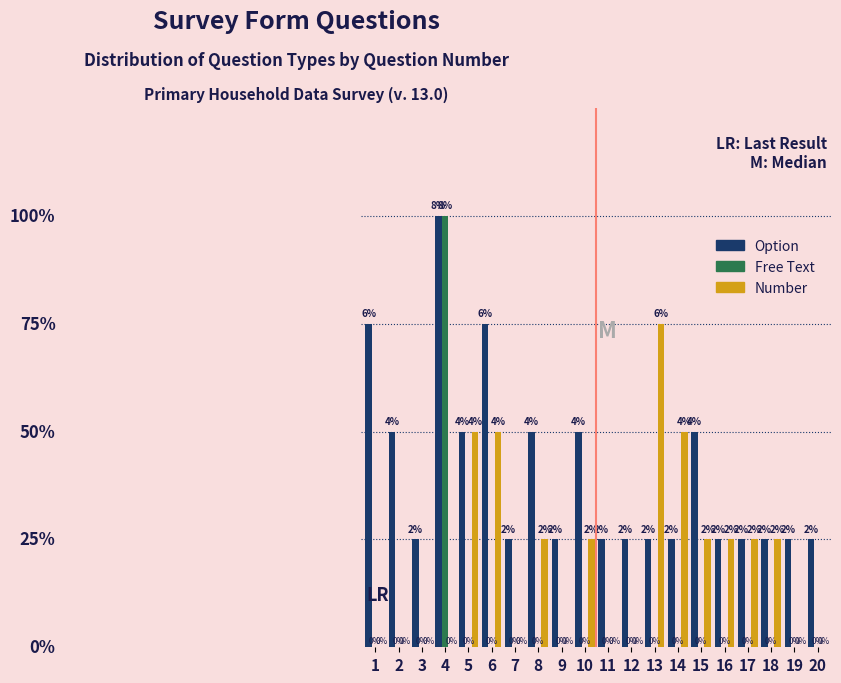

Which series changed the most between 12 and 13?

Number